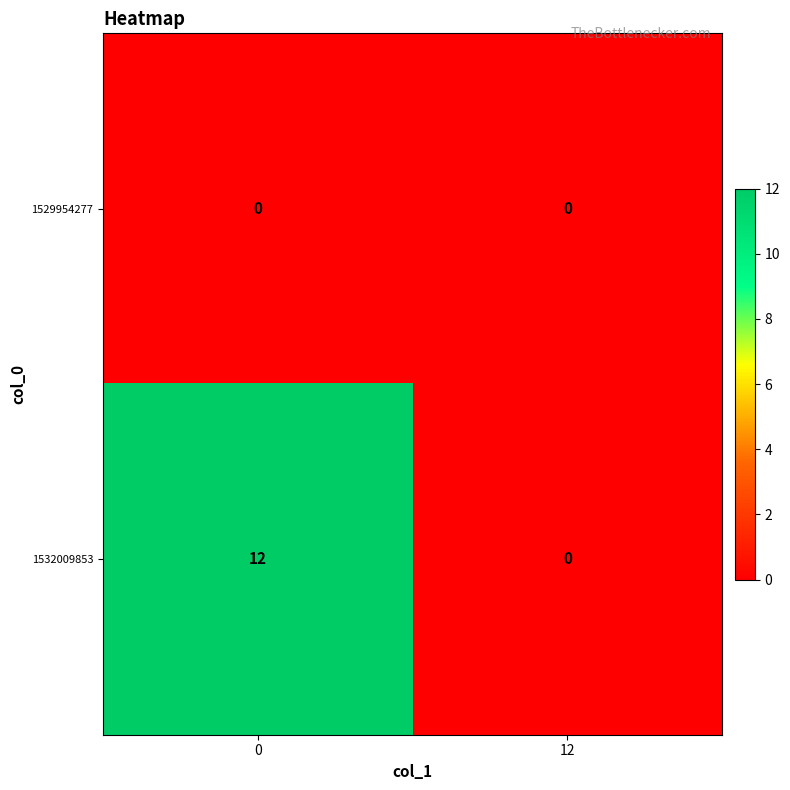

List the labels in order of 1532009853 value, largest first.

0, 12